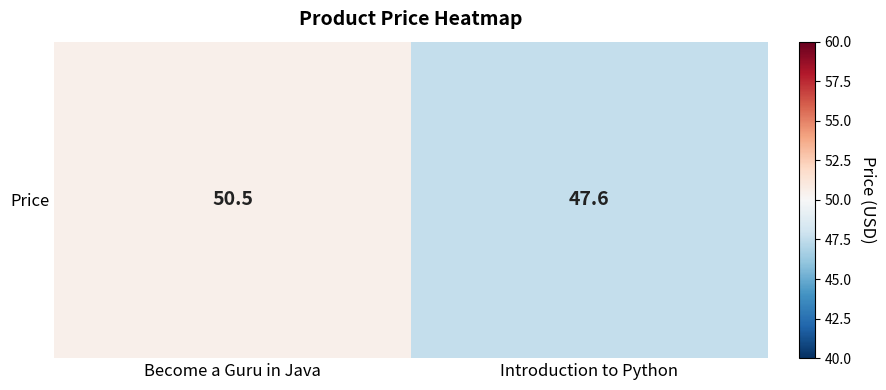

The value at Become a Guru in Java is 50.5. True or false?

True